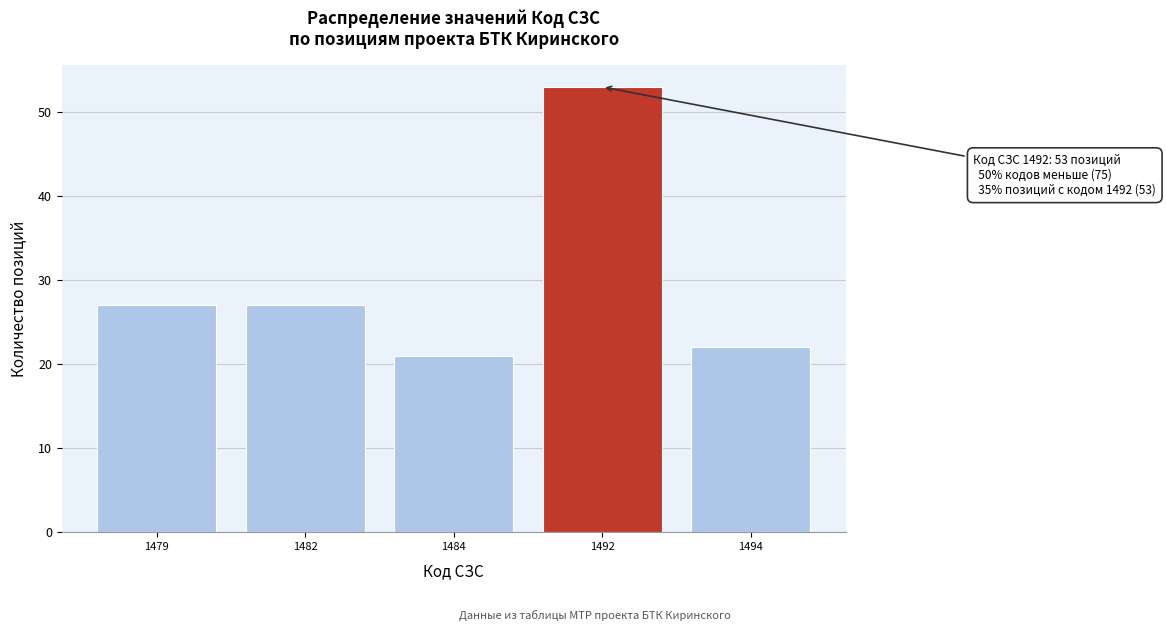

Reading right to left, transcribe all the data shown in this chart.

22	53	21	27	27